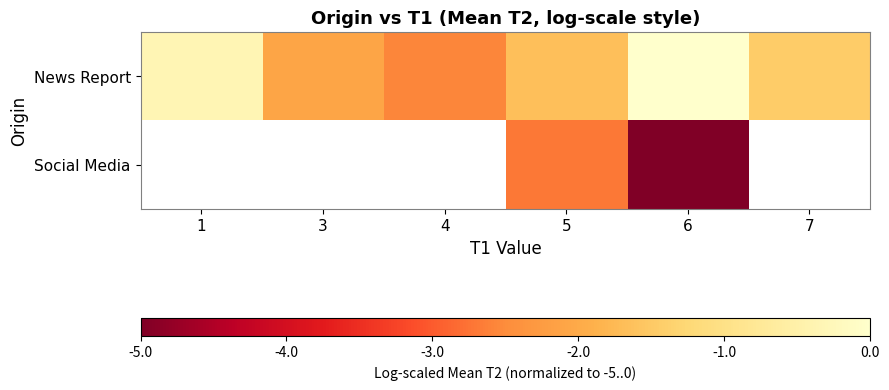

At which label is News Report closest to -1?

7